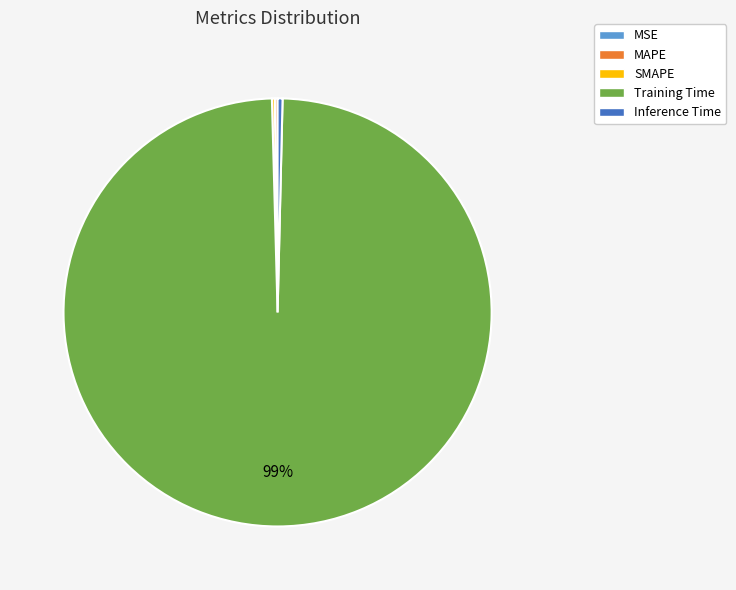

Which category has the biggest portion of the pie?

Training Time